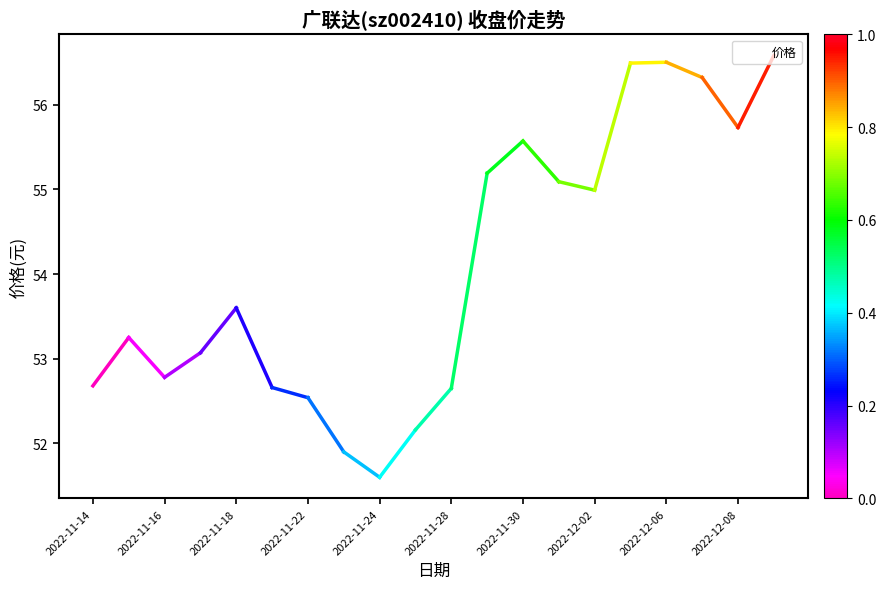

What is the maximum value shown in the chart?

56.6